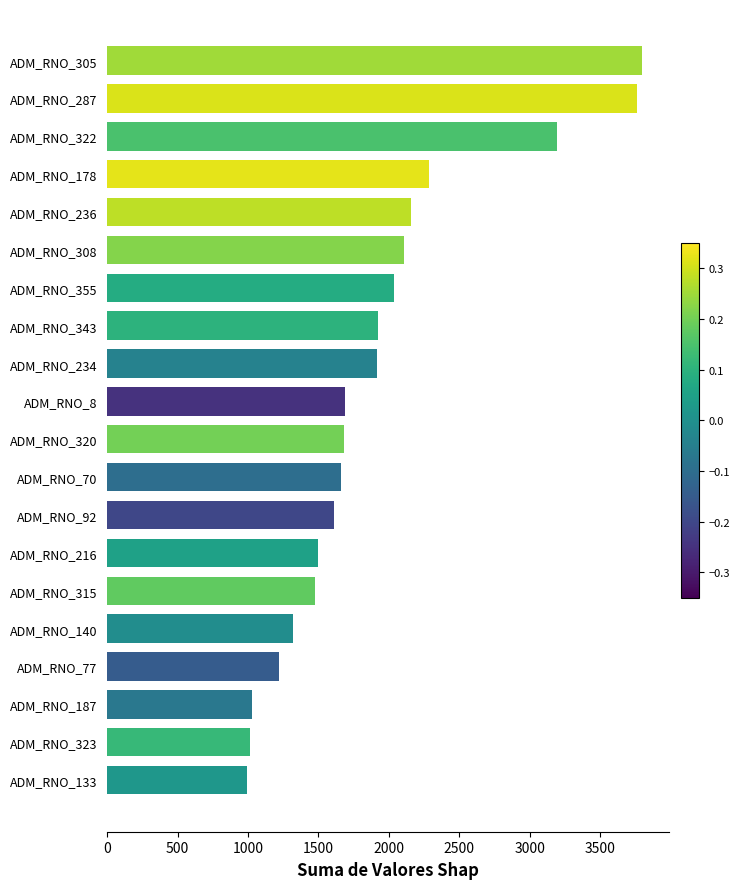

Are the bars grouped side by side (vs. stacked)?

No